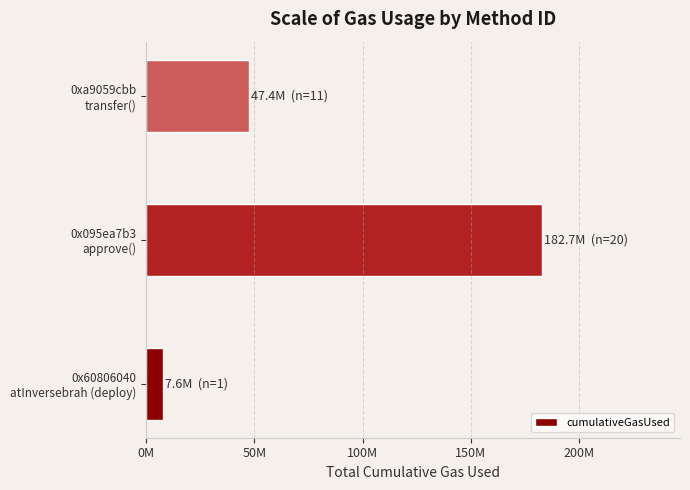

Does the chart contain any negative values?

No